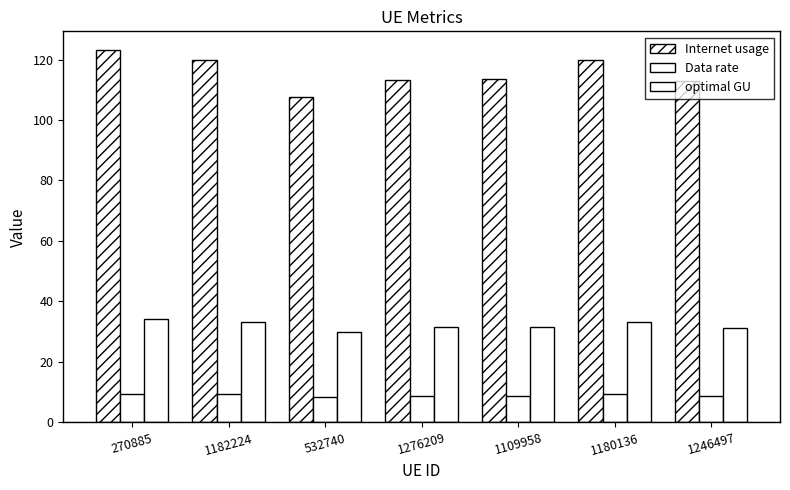

Which series has the largest total across all categories?

Internet usage